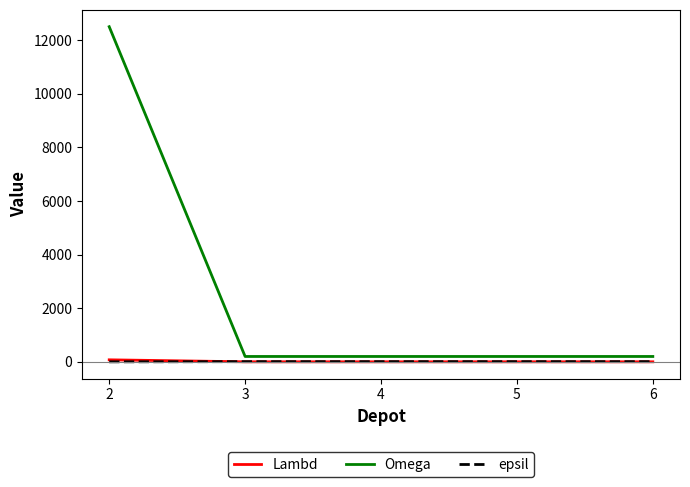

What is the maximum value for Omega?

12500